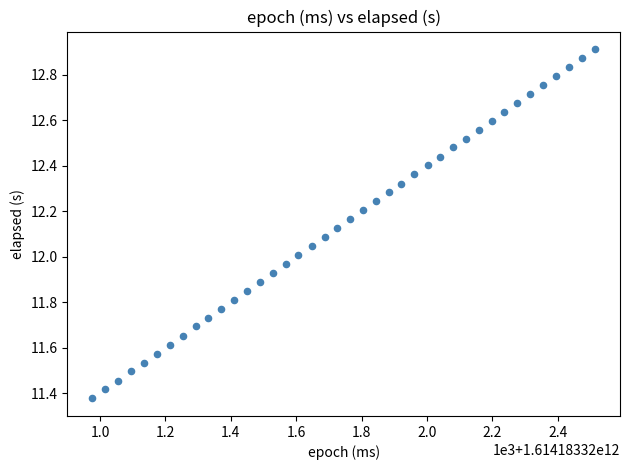

What is the range of Y values (max minus min)?

1.5